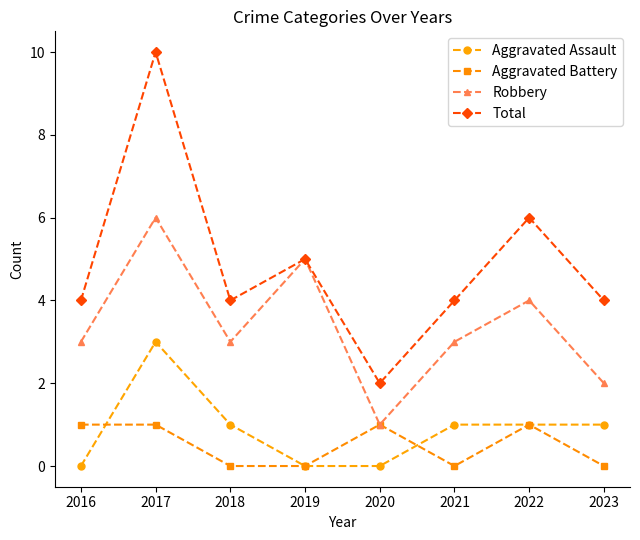

Reading right to left, extract all data points from this chart.

Aggravated Assault: 2023=1	2022=1	2021=1	2020=0	2019=0	2018=1	2017=3	2016=0
Aggravated Battery: 2023=0	2022=1	2021=0	2020=1	2019=0	2018=0	2017=1	2016=1
Robbery: 2023=2	2022=4	2021=3	2020=1	2019=5	2018=3	2017=6	2016=3
Total: 2023=4	2022=6	2021=4	2020=2	2019=5	2018=4	2017=10	2016=4